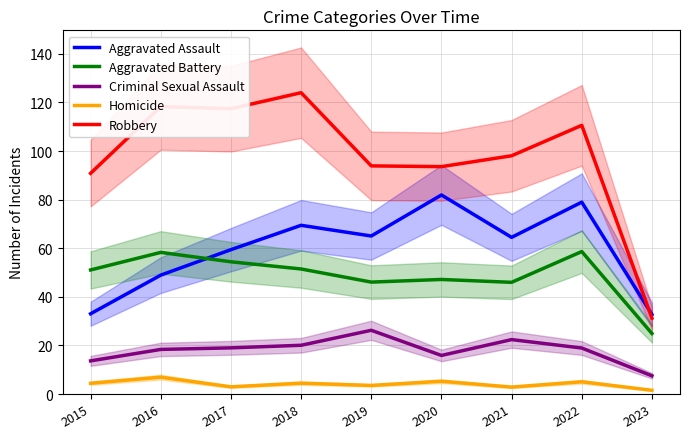

True or false: Robbery and Aggravated Assault intersect in this chart.

True